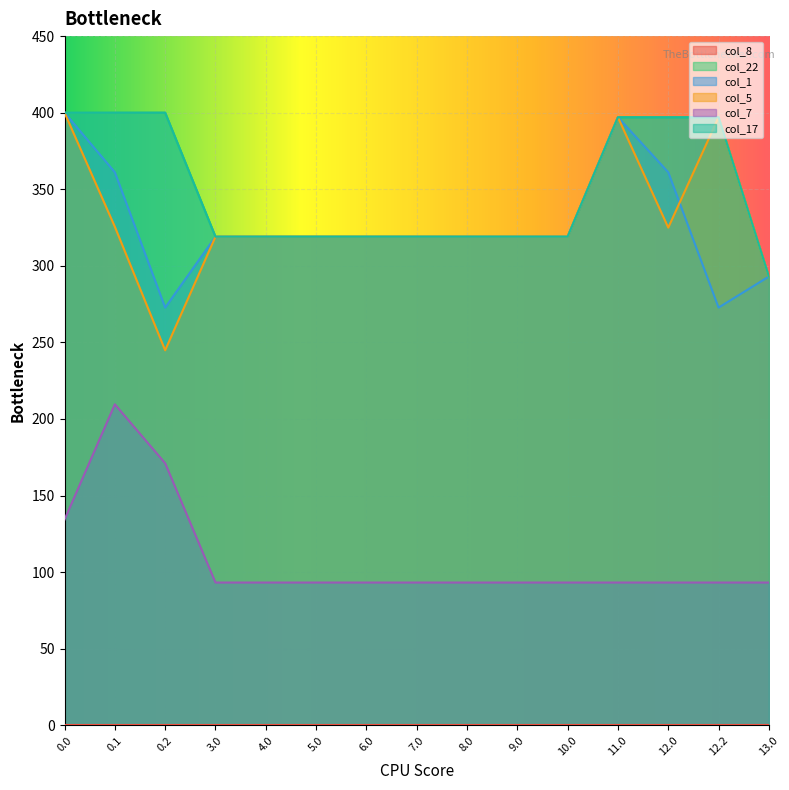

At which label does col_22 reach its minimum?

13.0